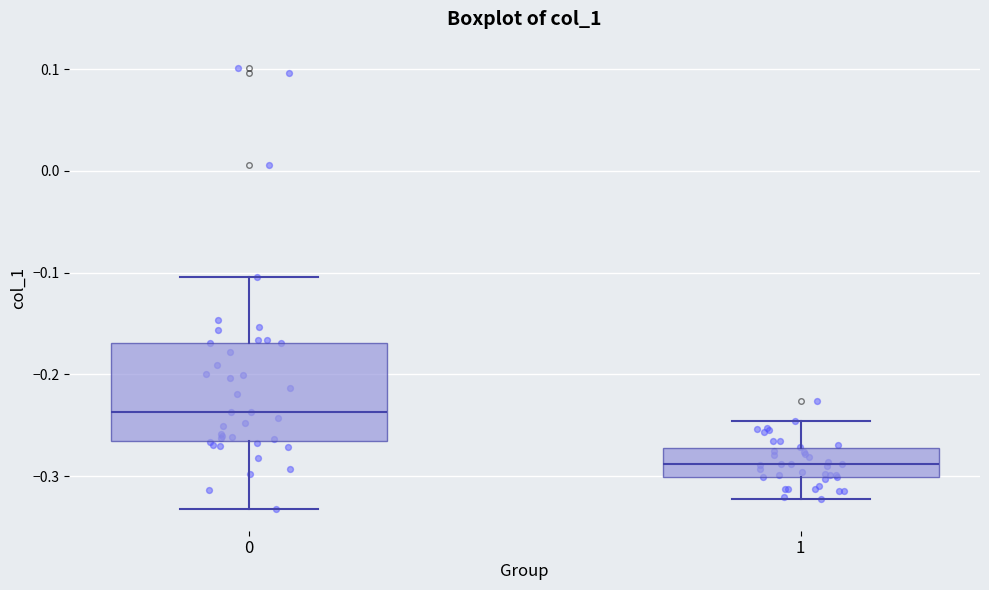

Where does the lower whisker of the box at x = 0 end on the y-axis? The values are not printed on the chart, so give them approximately, as read against the axis.

-0.33